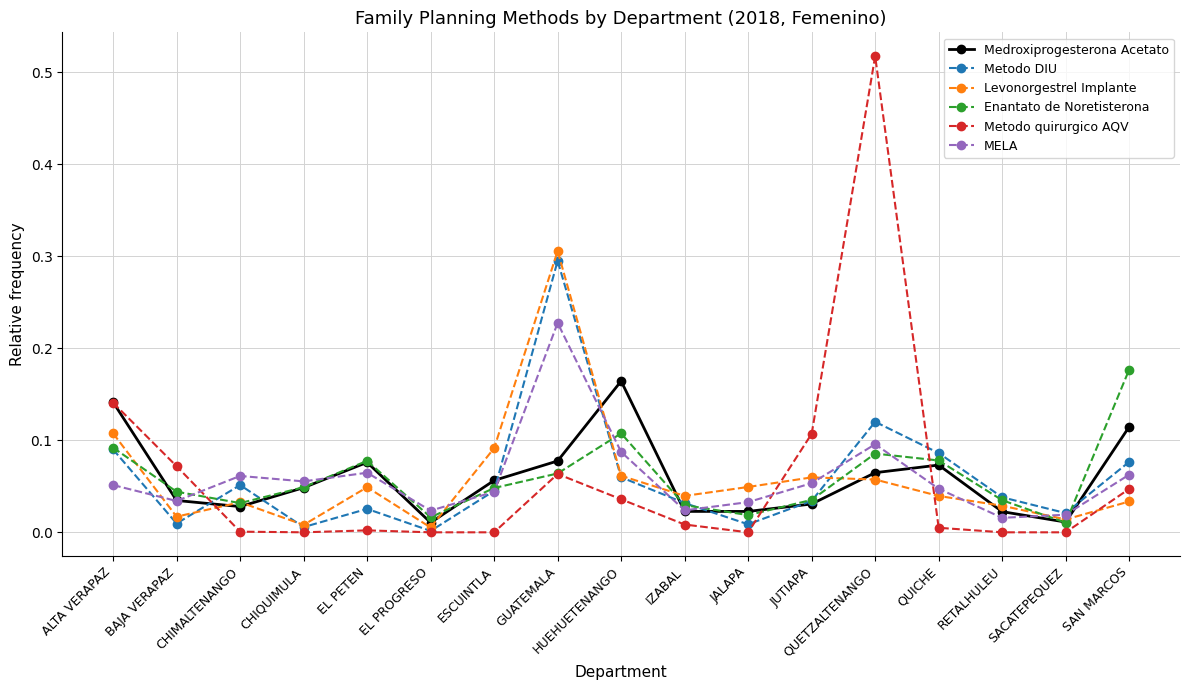

Which category has the highest value in the Enantato de Noretisterona series?

SAN MARCOS